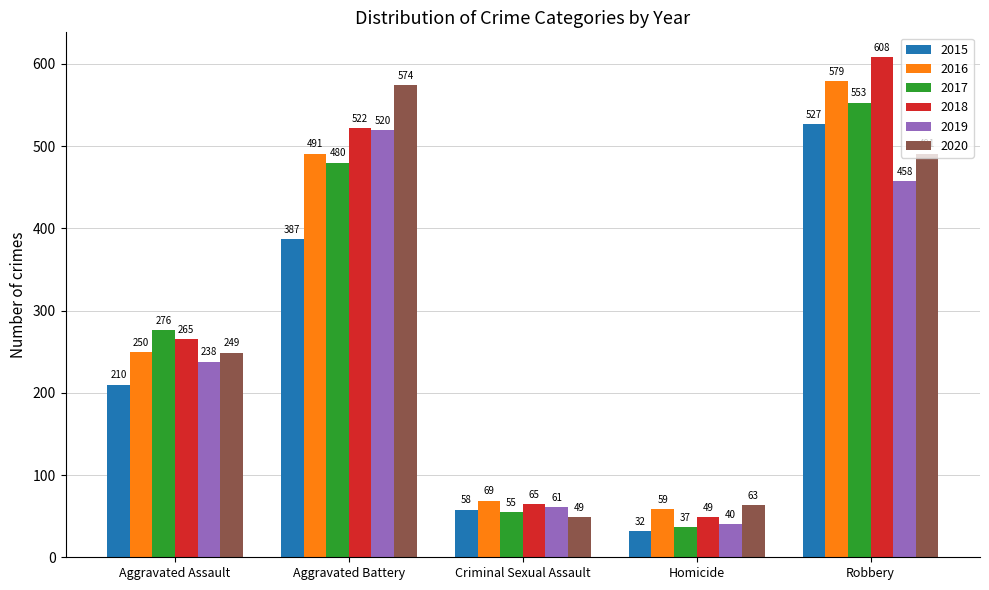

How many groups of bars are there?

5